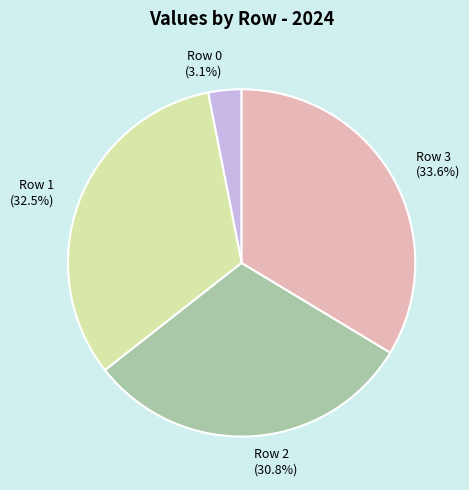

Is there a majority slice in this chart?

No